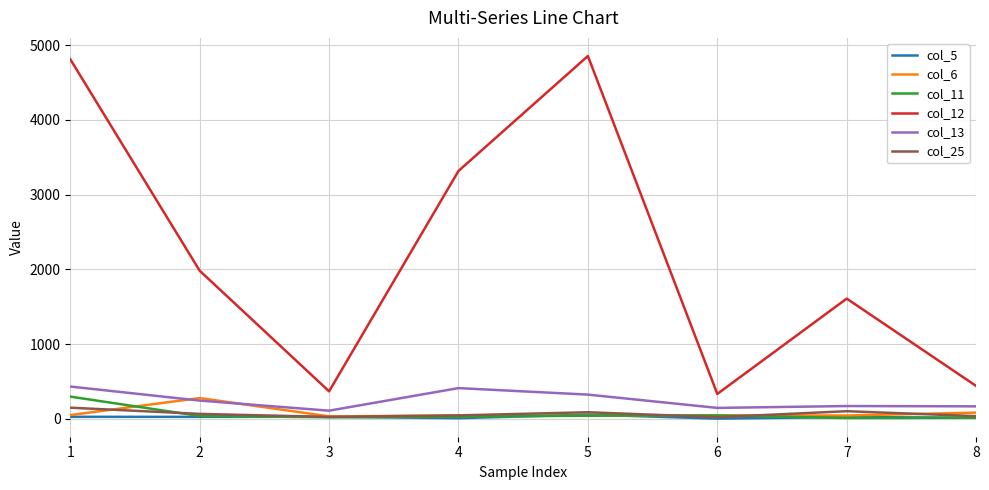

True or false: col_6 and col_12 cross at least once.

False